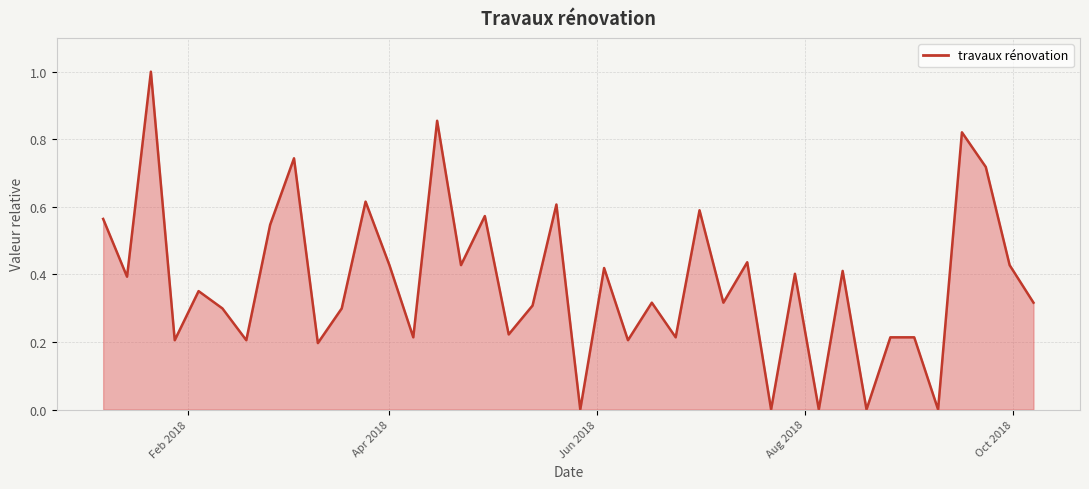

What is the difference between the maximum and minimum values?

1.0